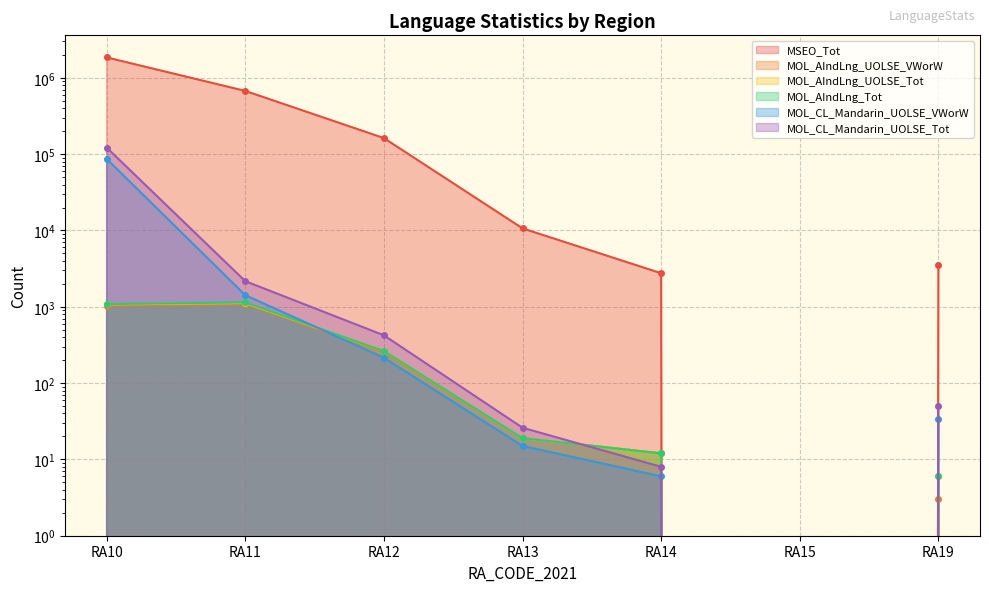

Reading left to right, transcribe all the data shown in this chart.

MSEO_Tot: 1853796	674679	162534	10658	2754	0	3530
MOL_AIndLng_UOLSE_VWorW: 1029	1091	252	19	12	0	3
MOL_AIndLng_UOLSE_Tot: 1073	1120	262	19	12	0	6
MOL_AIndLng_Tot: 1084	1142	263	19	12	0	6
MOL_CL_Mandarin_UOLSE_VWorW: 86656	1421	215	15	6	0	34
MOL_CL_Mandarin_UOLSE_Tot: 121973	2167	423	26	8	0	50